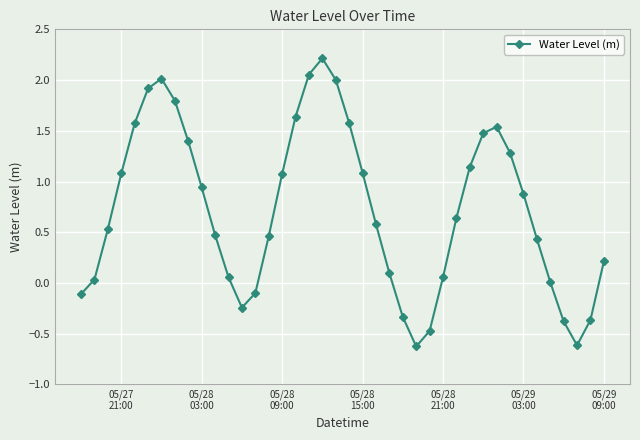

What is the sum of all values?

29.0